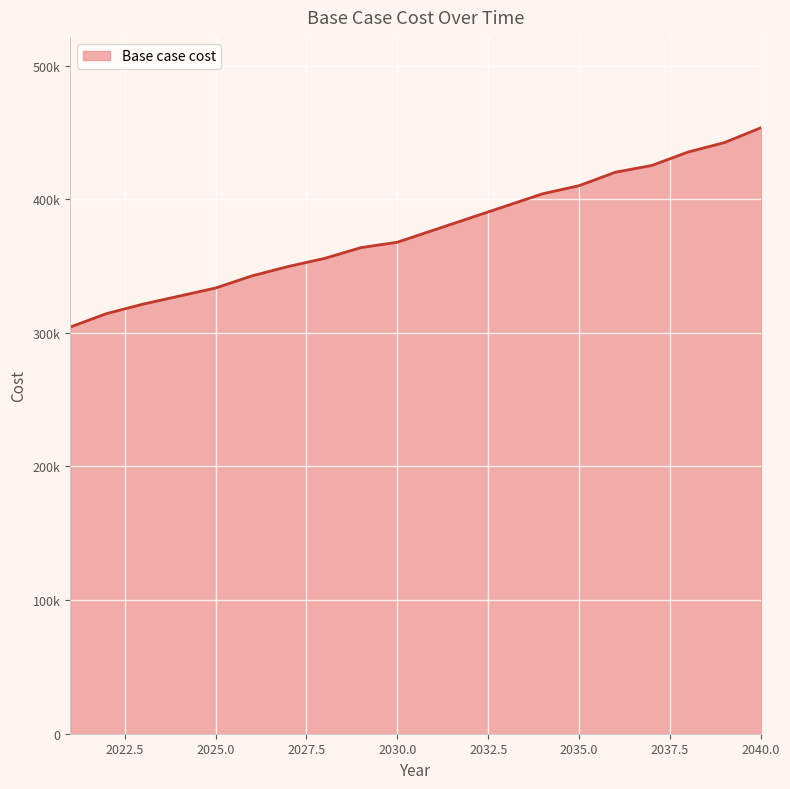

Does the chart display data point markers on the line(s)?

No